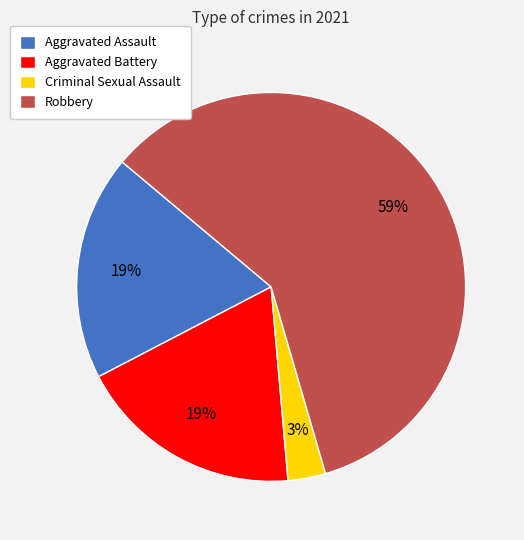

Is it true that Criminal Sexual Assault is 18% of the pie?

False